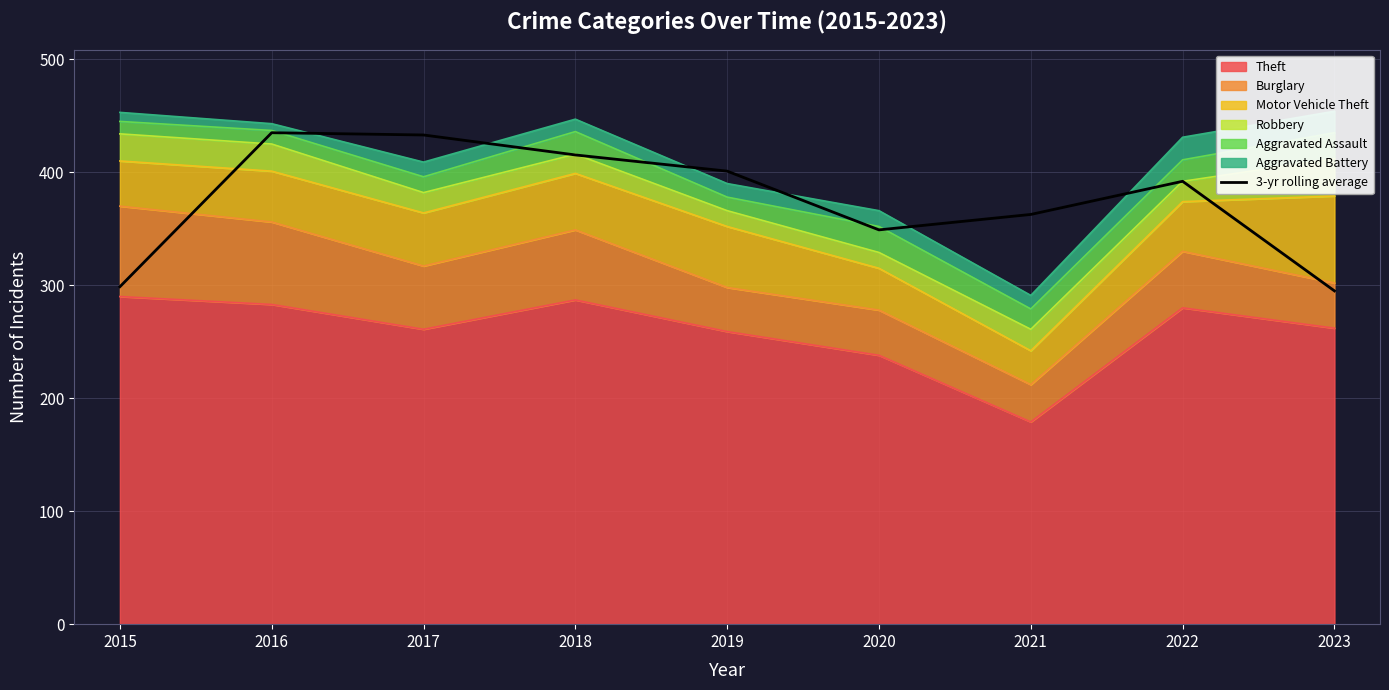

Where does the data first go above 392?

2016